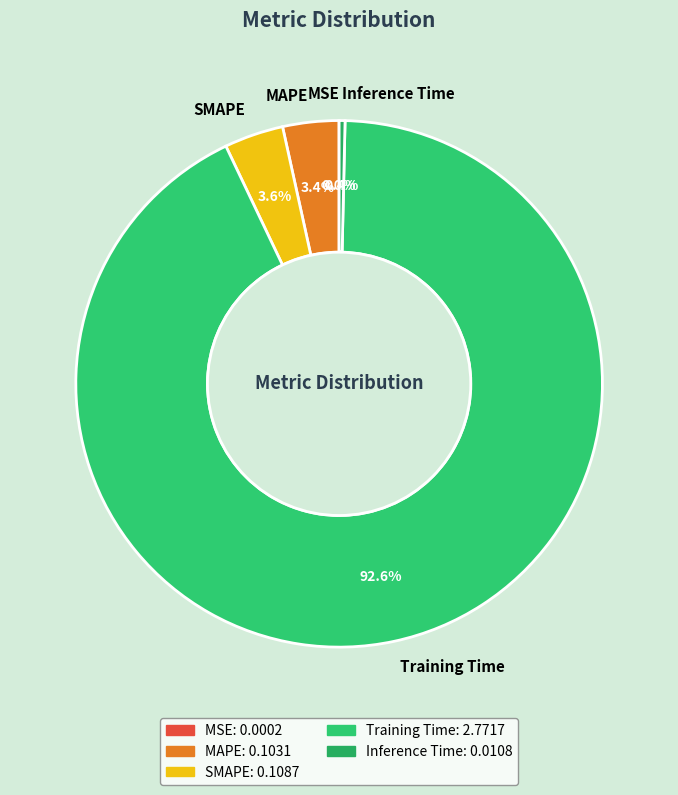

Which has a higher value, MAPE or Training Time?

Training Time